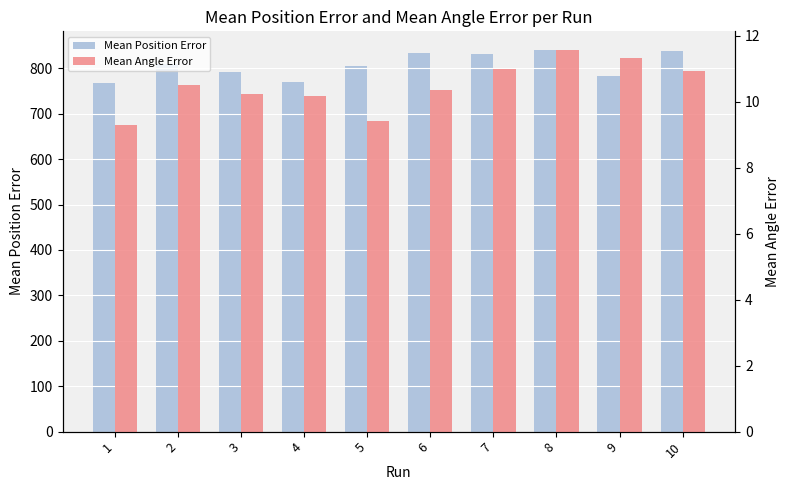

Which series changed the most between 1 and 9?

Mean Position Error